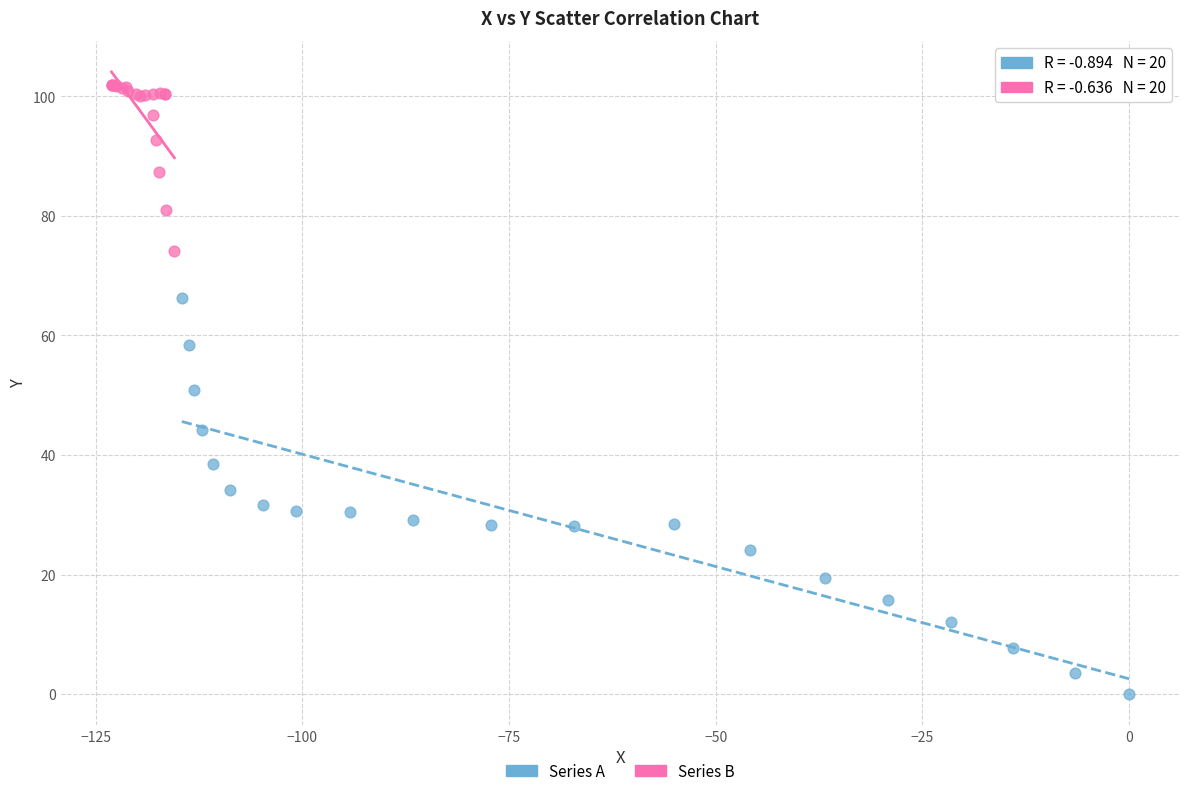

What are all the series names shown in the legend?

Series A, Series B